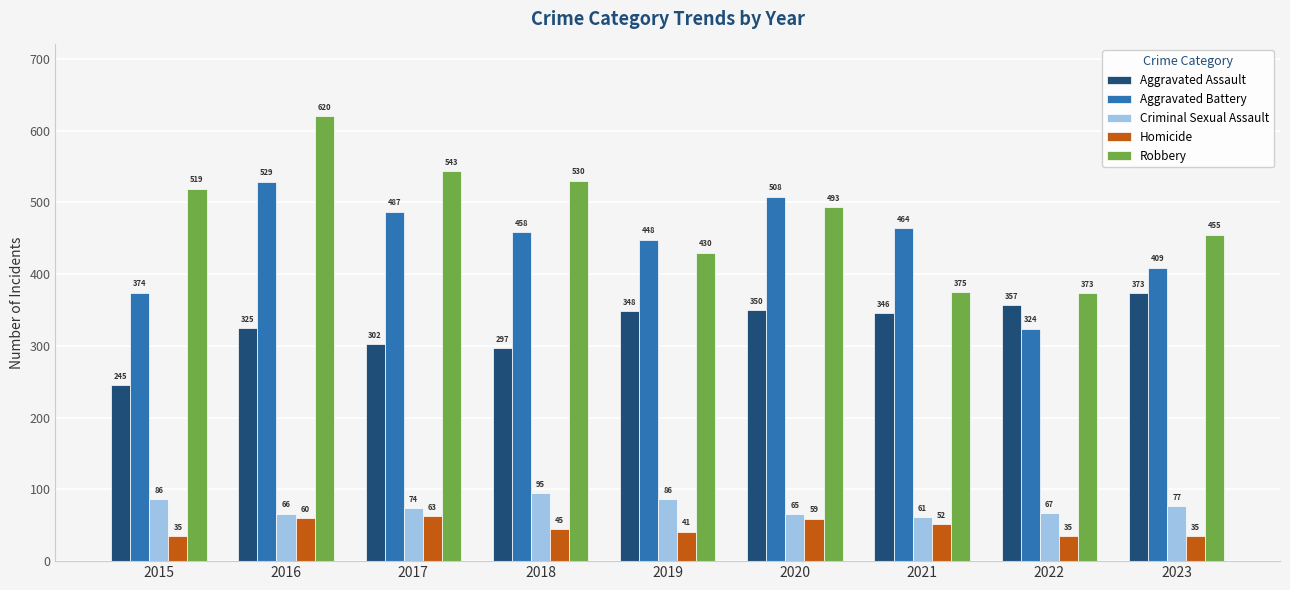

Which series has the widest spread of values?

Robbery